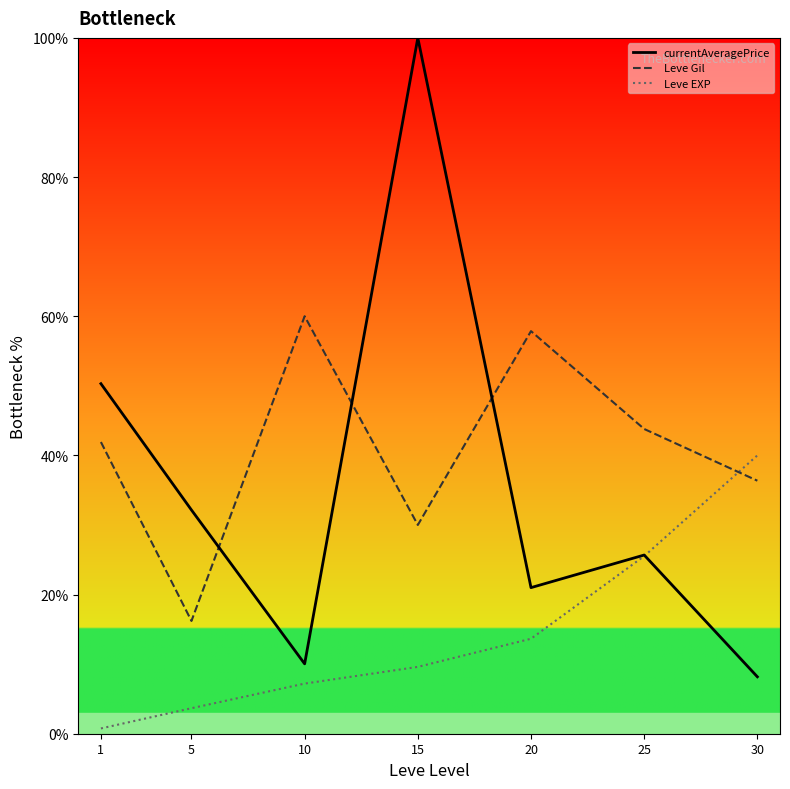

What is the lowest value of the Leve Gil series?

16.2